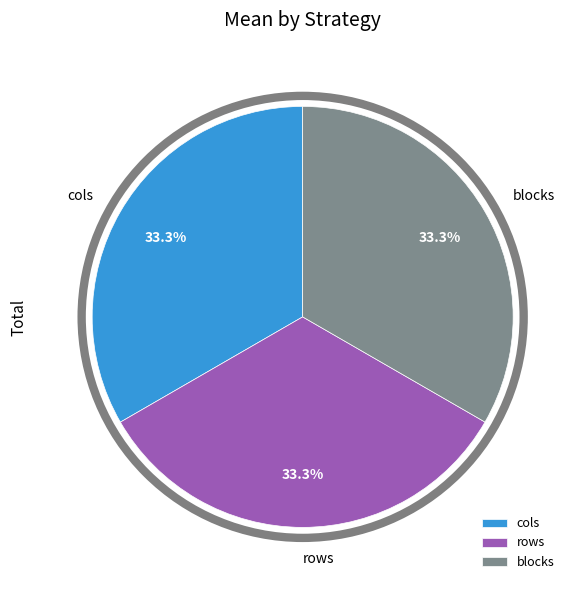

Does any single category account for the majority?

No